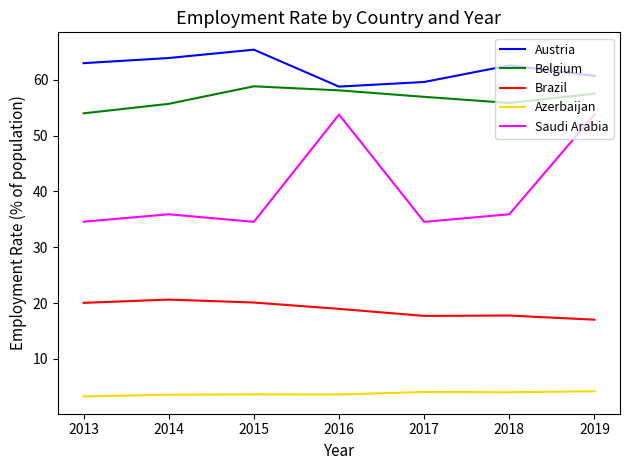

What is the minimum value shown in the chart?

3.3